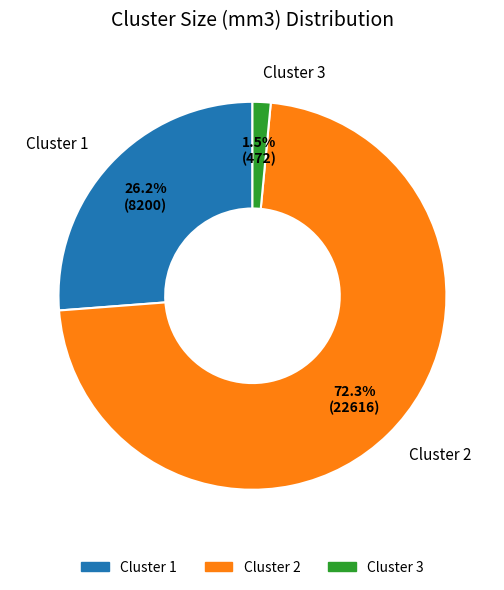

Is there any slice that represents more than half of the pie?

Yes